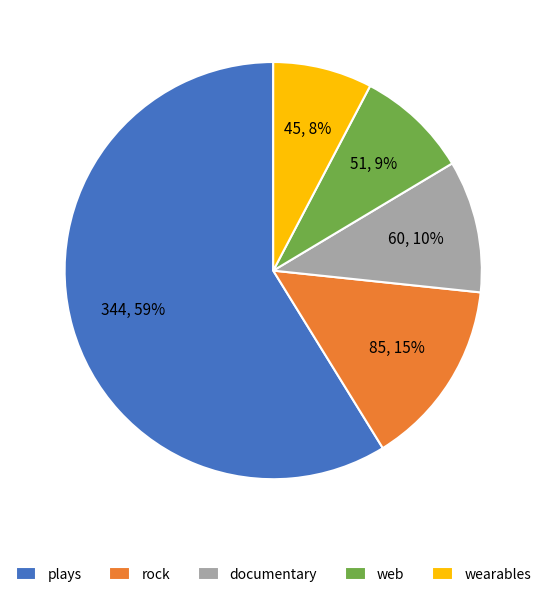

Which has a higher value, rock or web?

rock